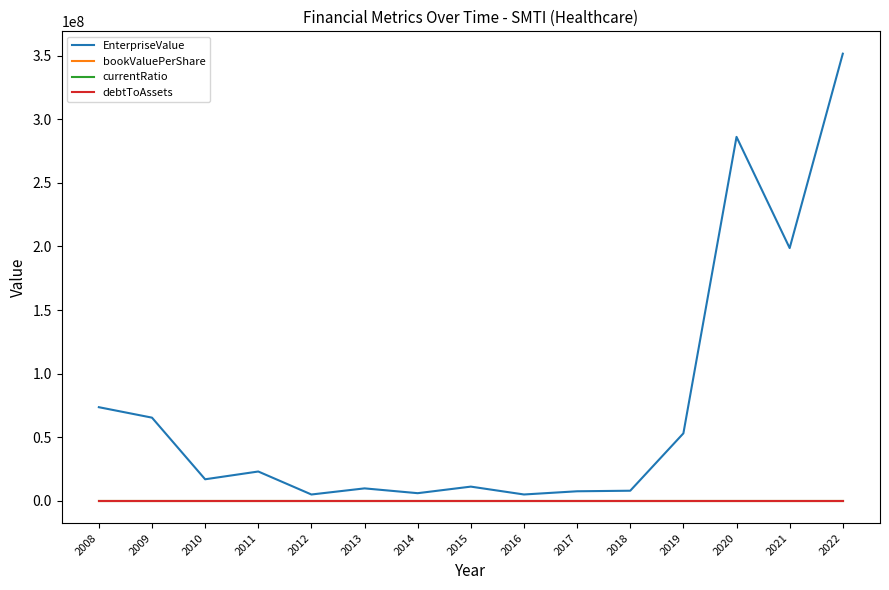

What is the difference between the maximum and second lowest values in the EnterpriseValue series?

346718625.2